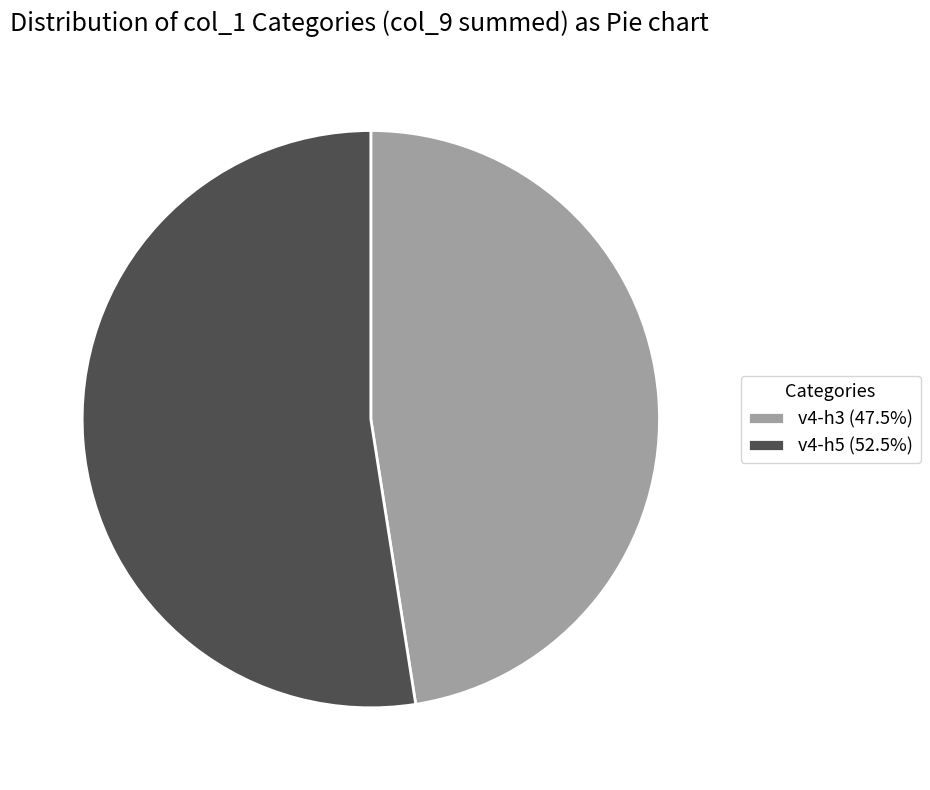

What is the ratio of the value at v4-h3 (47.5%) to the value at v4-h5 (52.5%)?

0.9